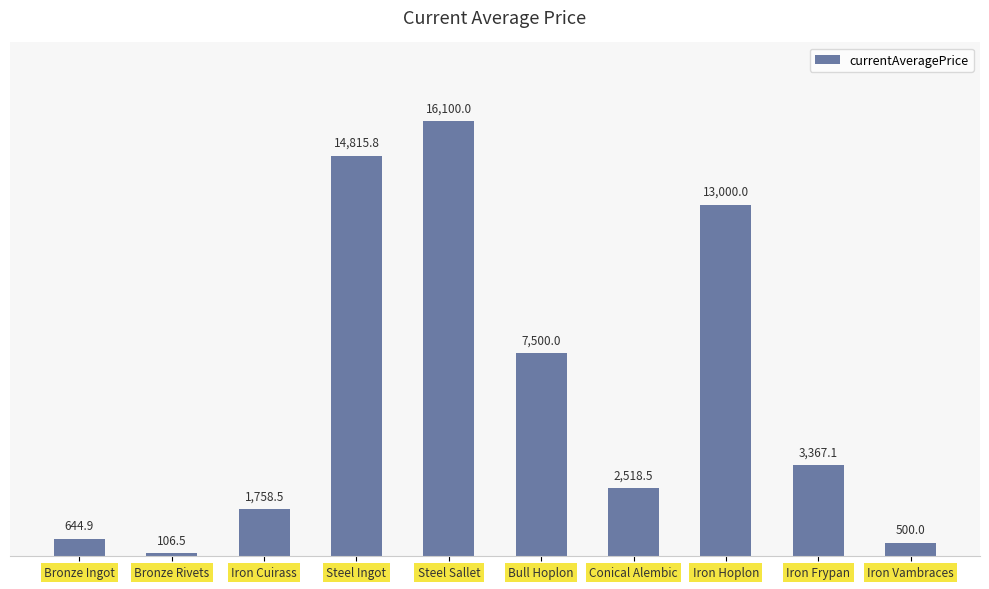

What is the difference between the values at Steel Sallet and Iron Frypan?

12732.9